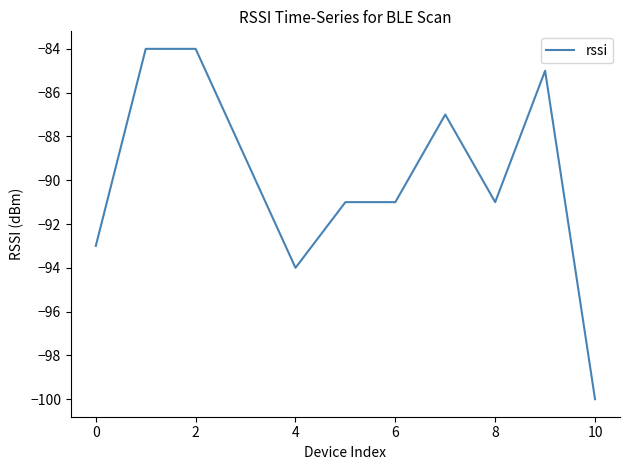

What is the greatest value displayed?

-84